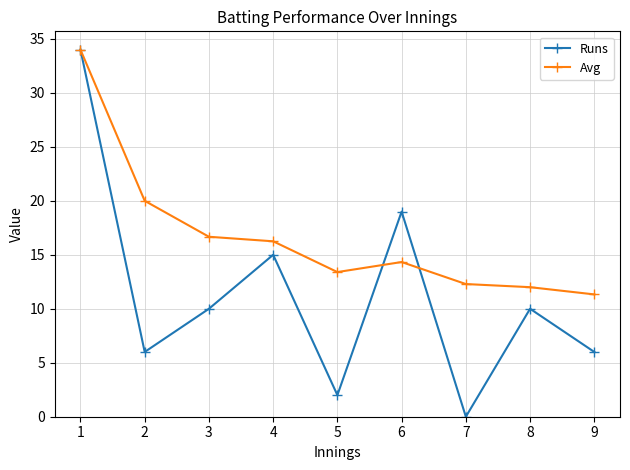

Which series has the widest spread of values?

Runs